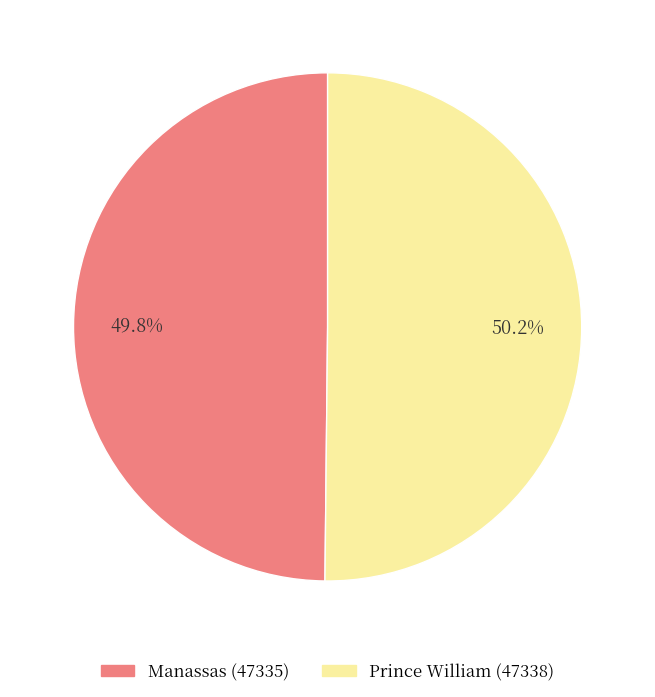

What portion of the pie excludes Manassas (47335)?

50.2%